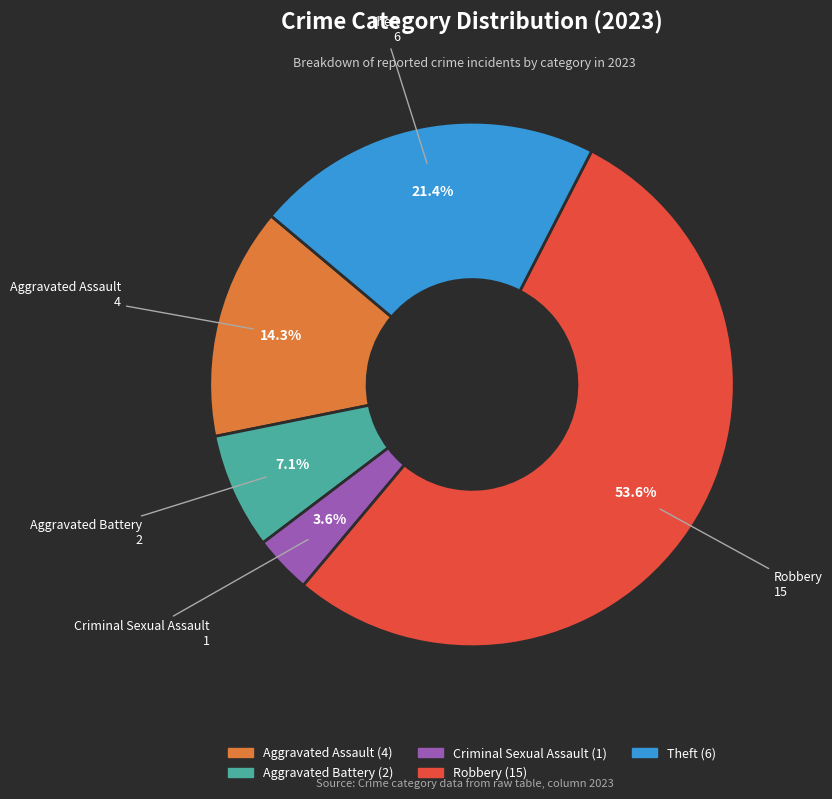

Rank the categories by value from highest to lowest.

Robbery, Theft, Aggravated Assault, Aggravated Battery, Criminal Sexual Assault